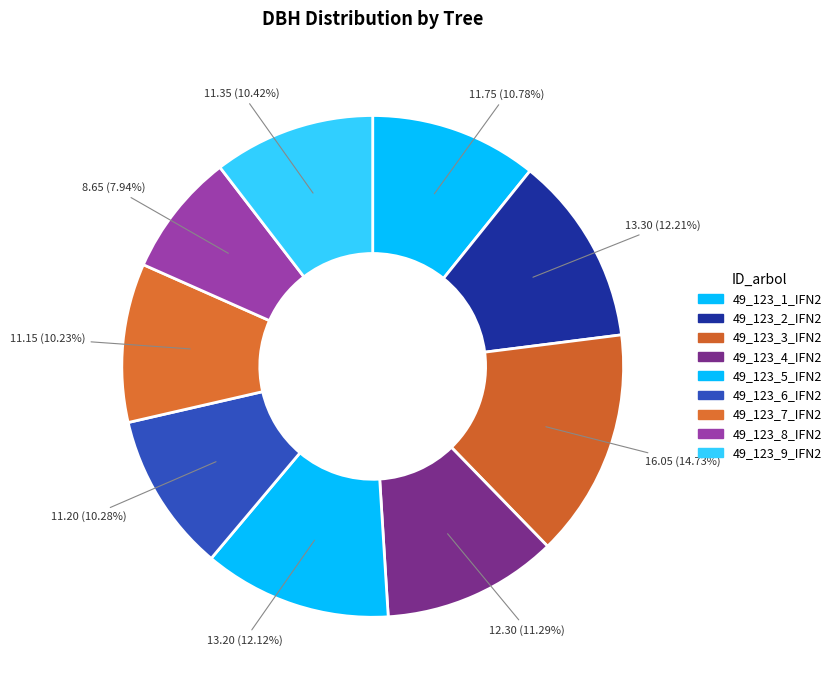

How many slices are in this pie chart?

9